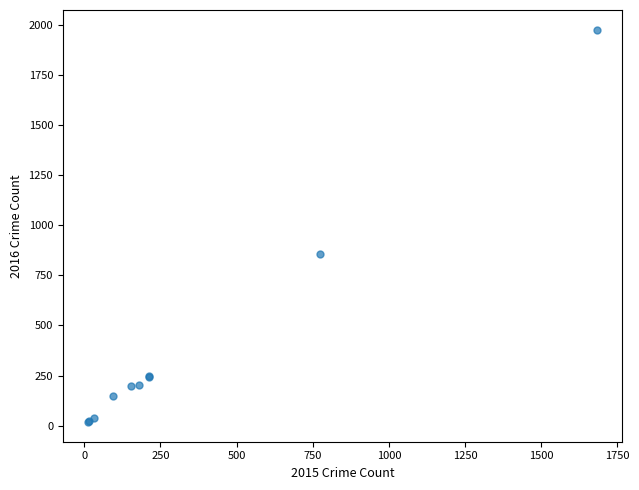

What Y value in the scatter plot is closest to 996?

858